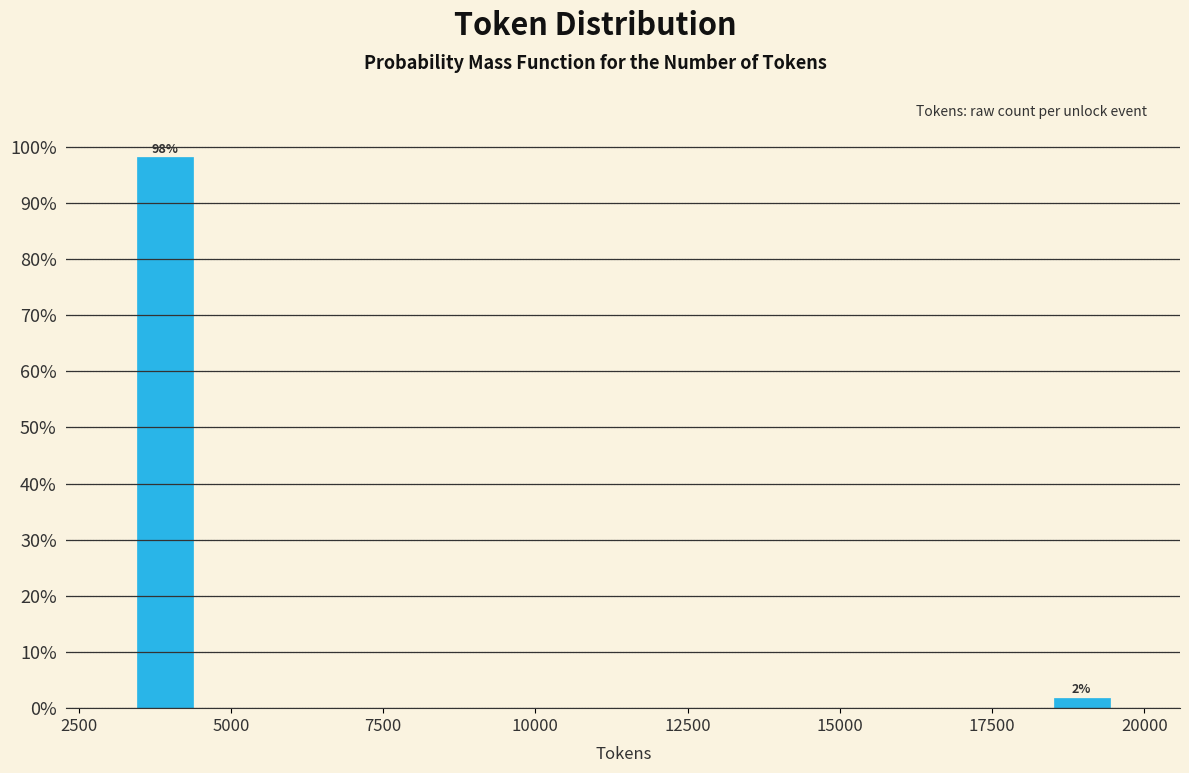

Read against the x-axis, roughly where is the centre of the tallest bar?

4000